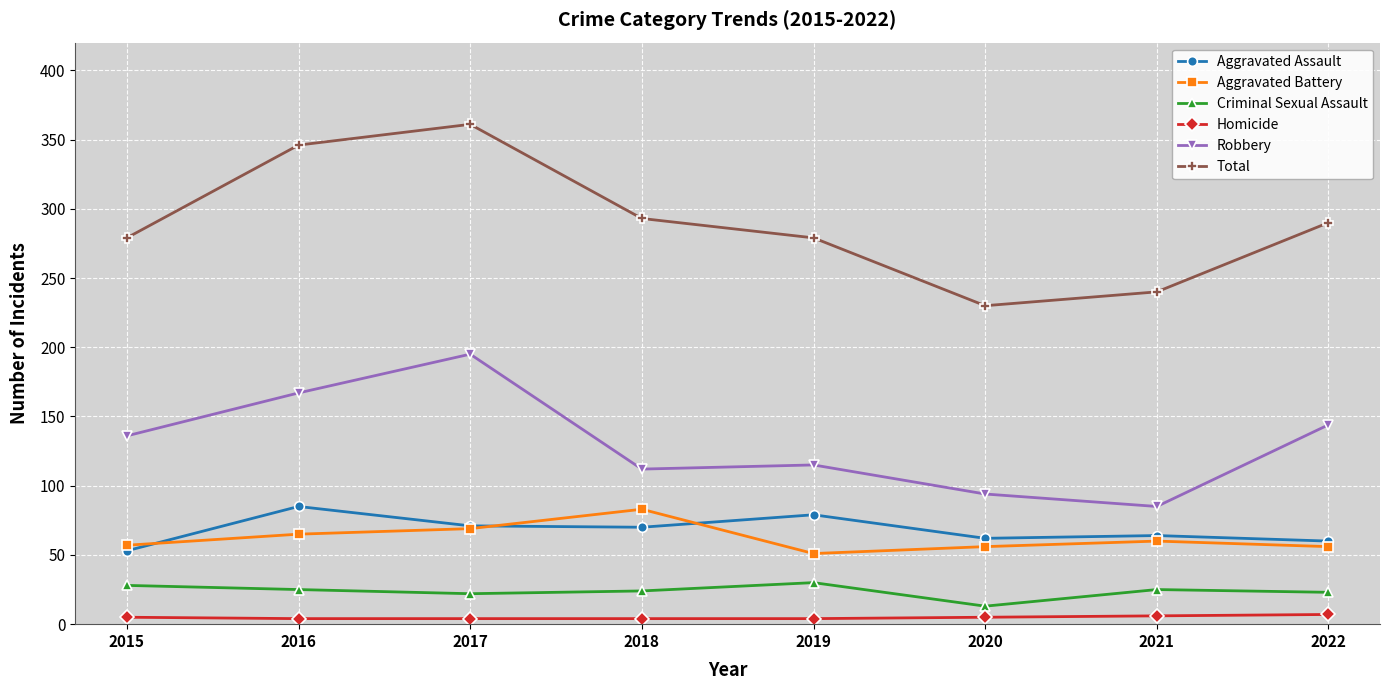

True or false: Criminal Sexual Assault and Robbery cross at least once.

False